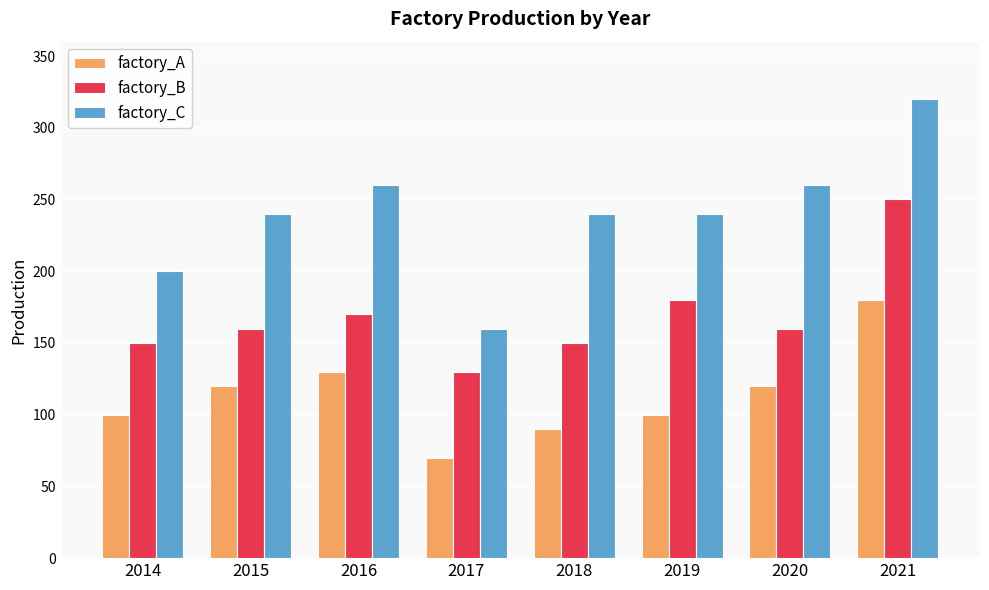

The factory_B series shows 160 at 2020. True or false?

True